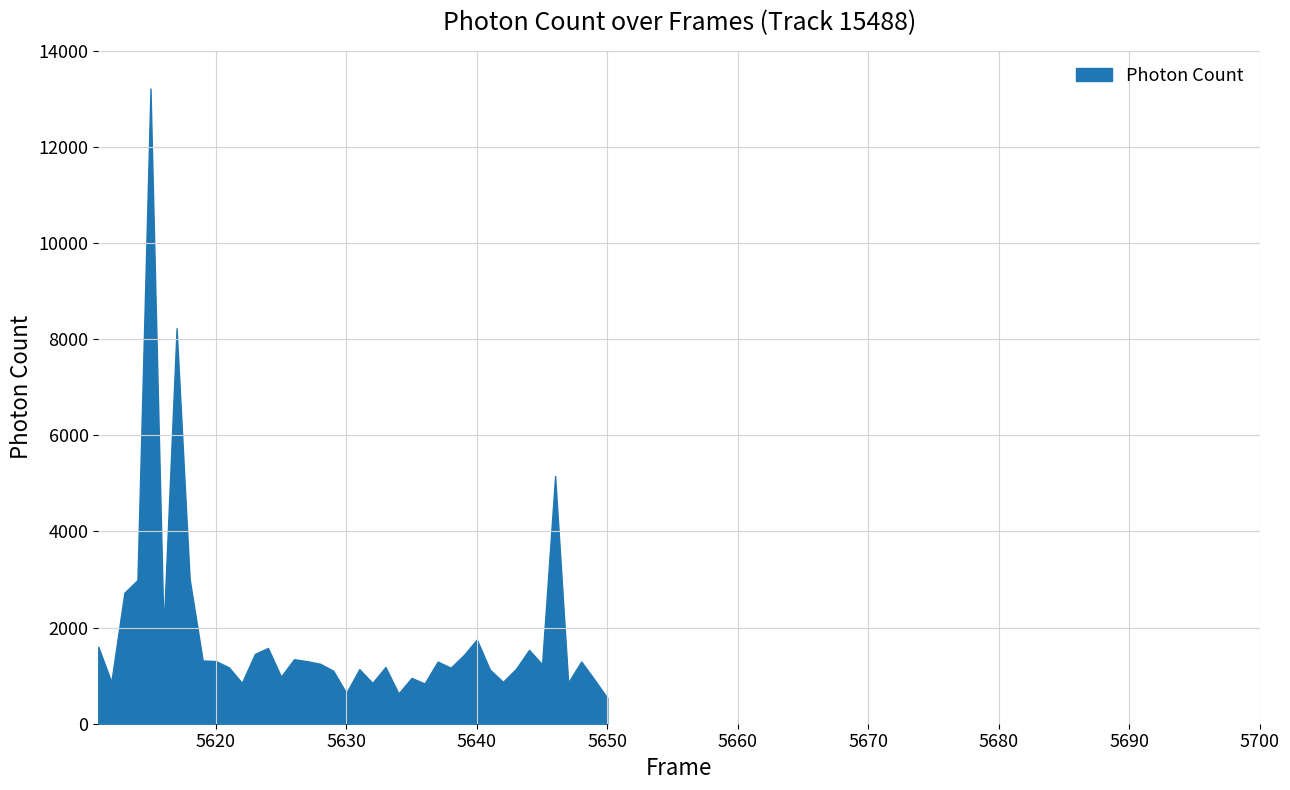

What is the change in value from 5629 to 5648?

+191.7